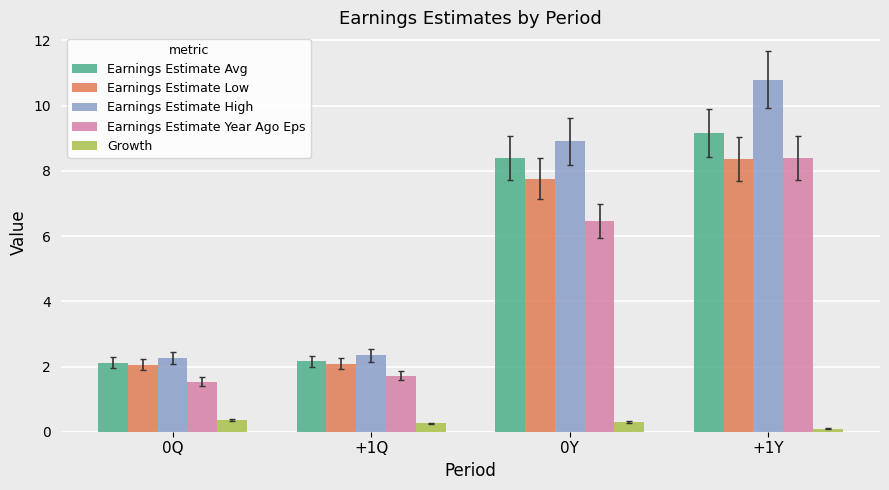

What are all the series names shown in the legend?

Earnings Estimate Avg, Earnings Estimate Low, Earnings Estimate High, Earnings Estimate Year Ago Eps, Growth